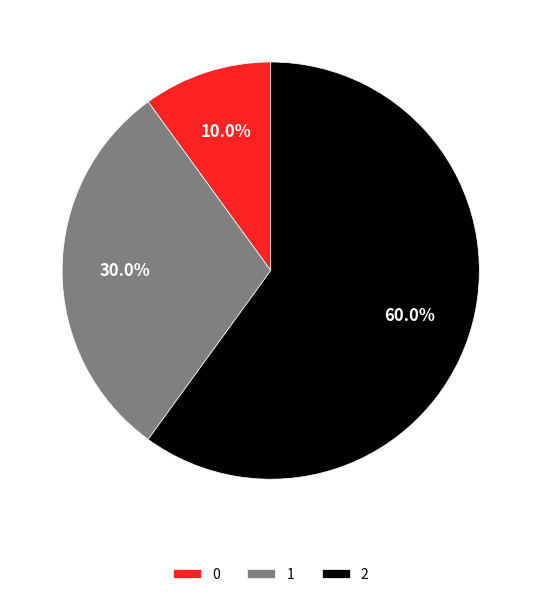

What is the total percentage of 1 and 0?

40.0%